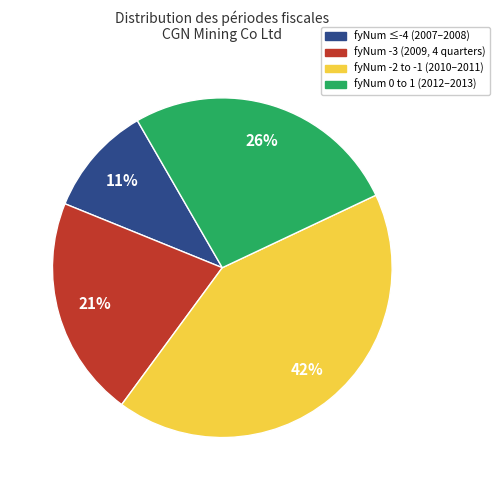

To the nearest percent, what portion does fyNum -2 to -1 (2010–2011) represent?

42%